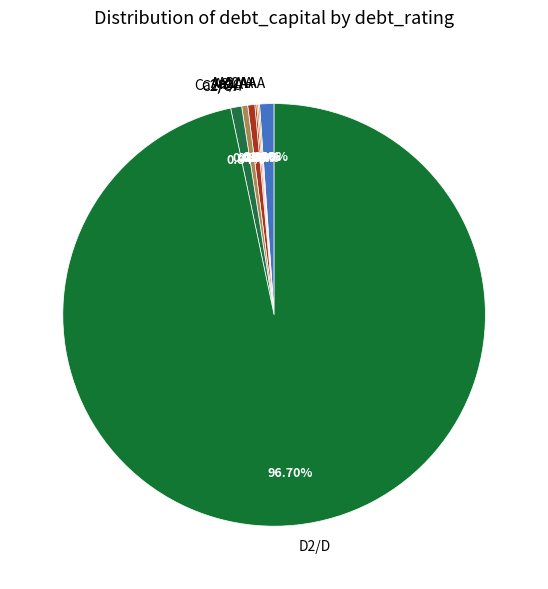

Is there a majority slice in this chart?

Yes